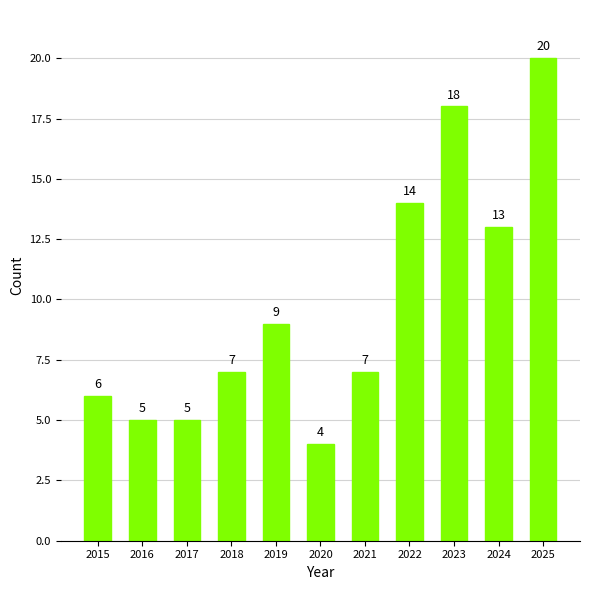

How many categories are shown in the chart?

11